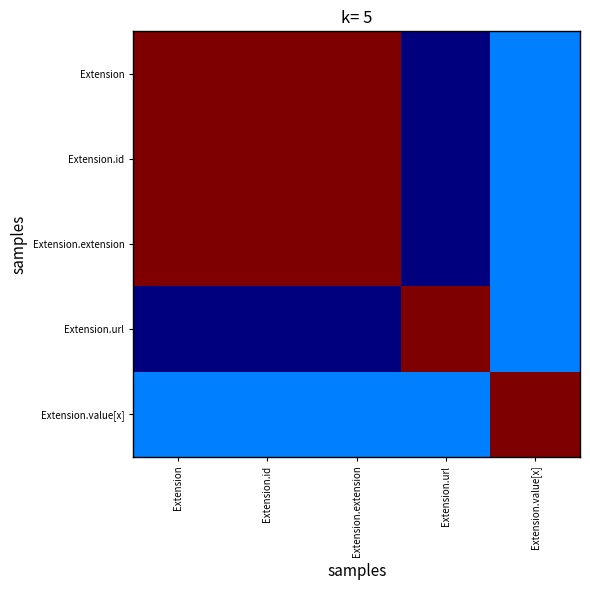

Which has a higher value, Extension.extension or Extension.id?

Extension.extension